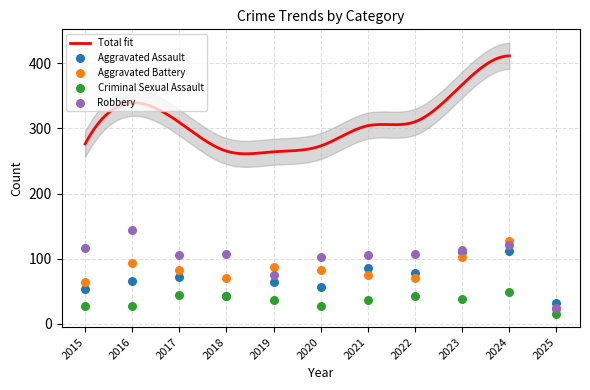

At which category is the sum across all series the highest?

2024